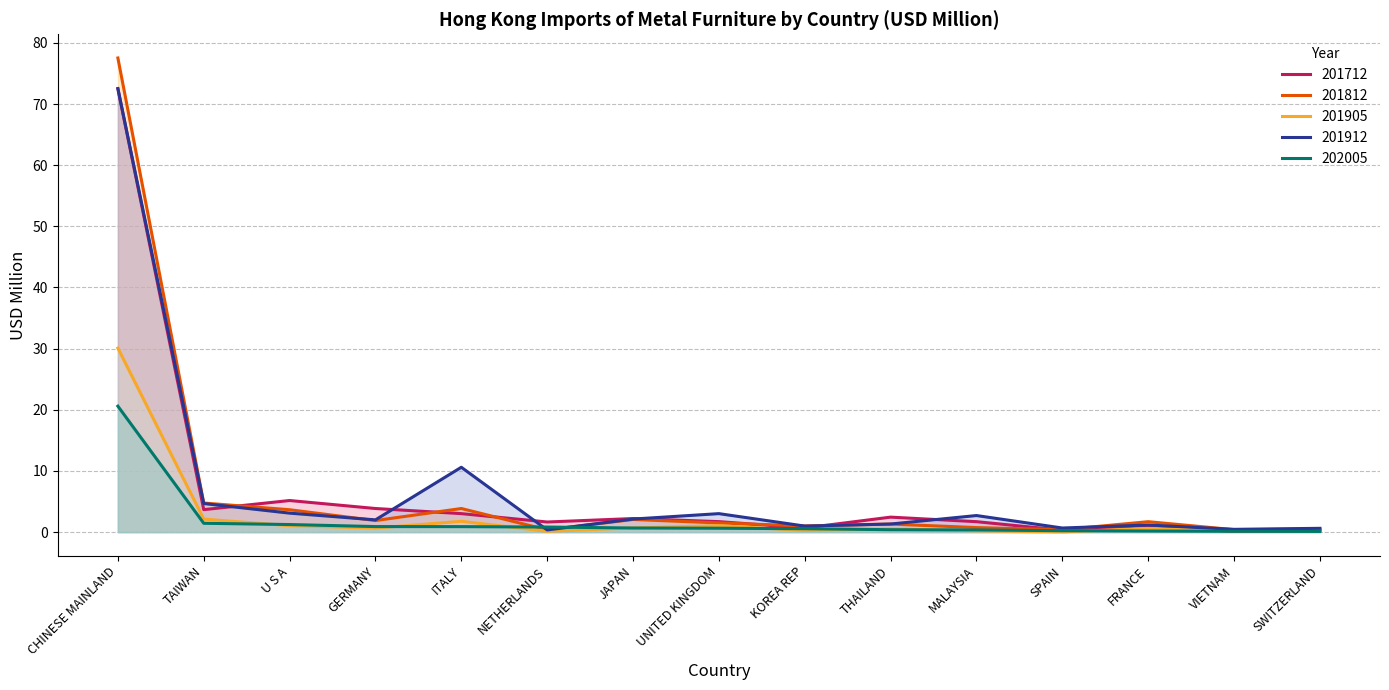

What is the average value of the 201812 series?

6.8